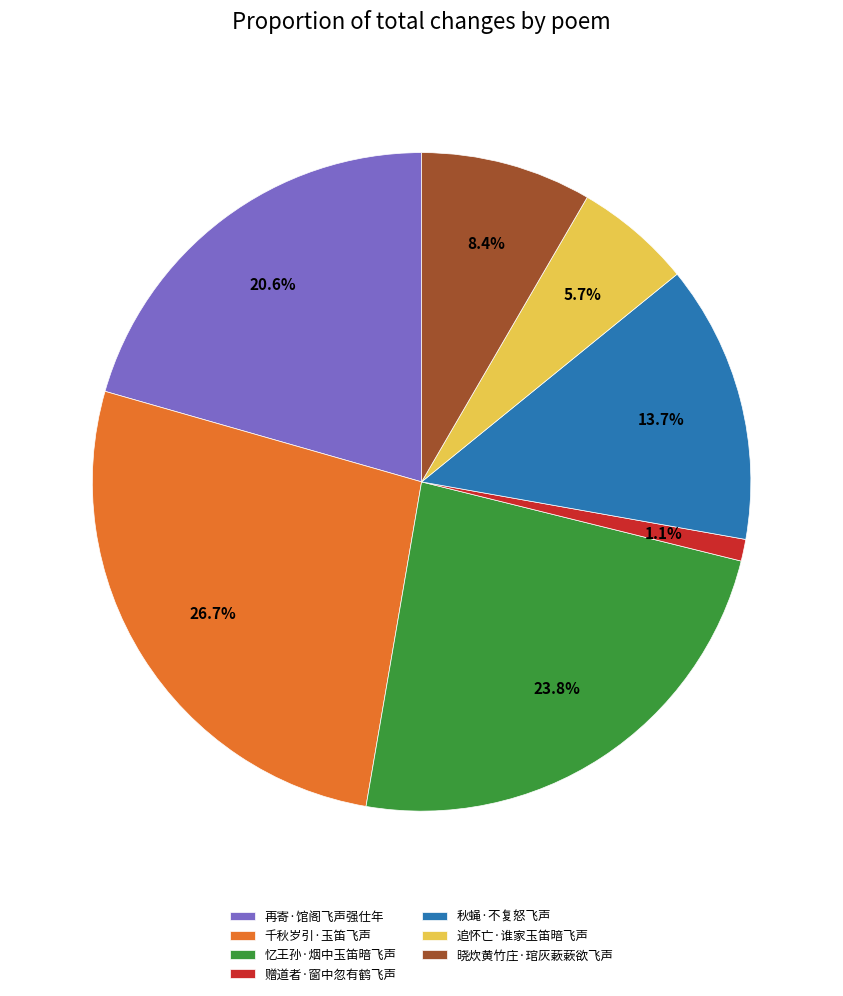

Is the sum of 晓炊黄竹庄·琯灰蔌蔌欲飞声 and 千秋岁引·玉笛飞声 greater than half?

No